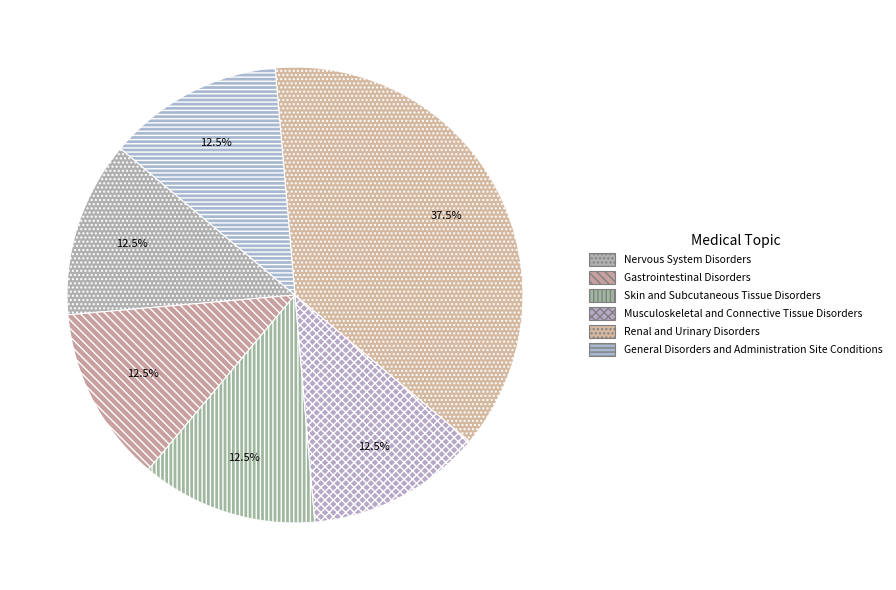

Is there any slice that represents more than half of the pie?

No